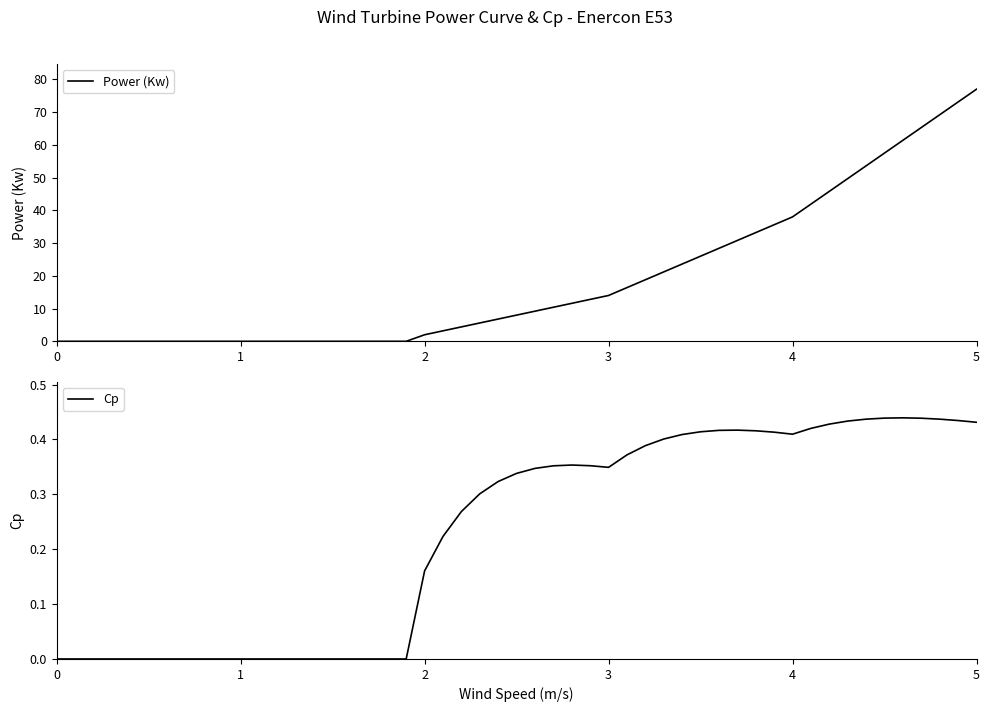

Which series has the widest spread of values?

Power (Kw)